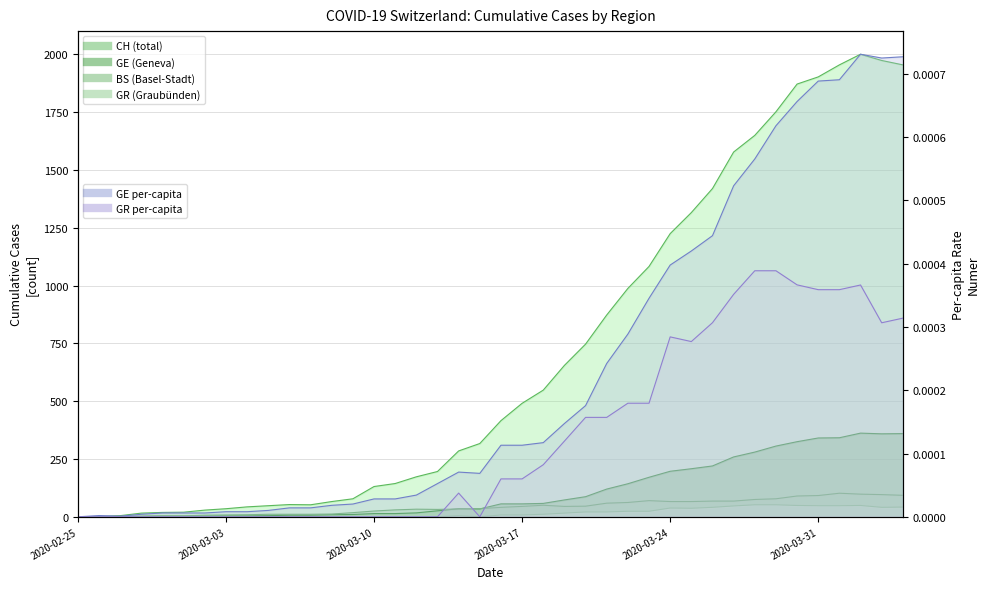

How many interior local valleys does the GE series have?

2